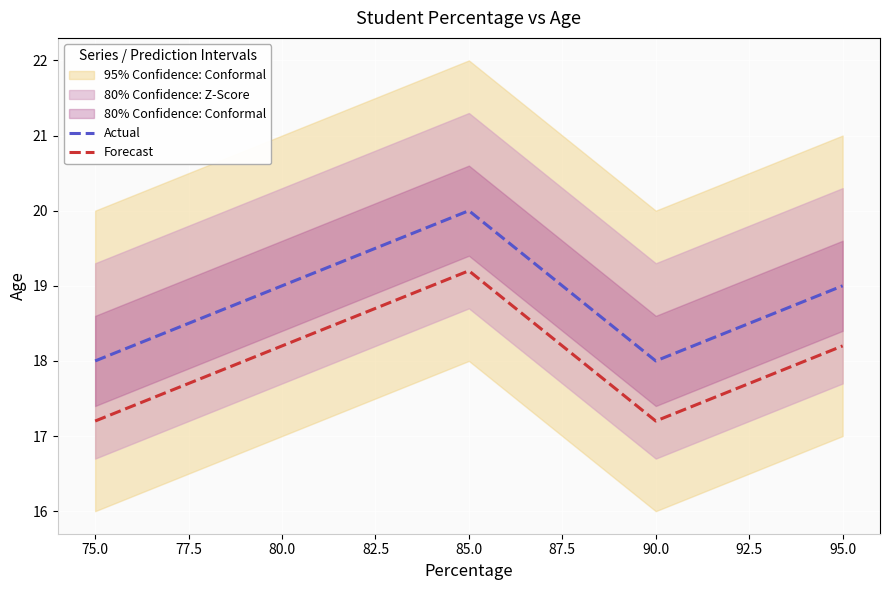

At how many categories does at least one series exceed 19?

1